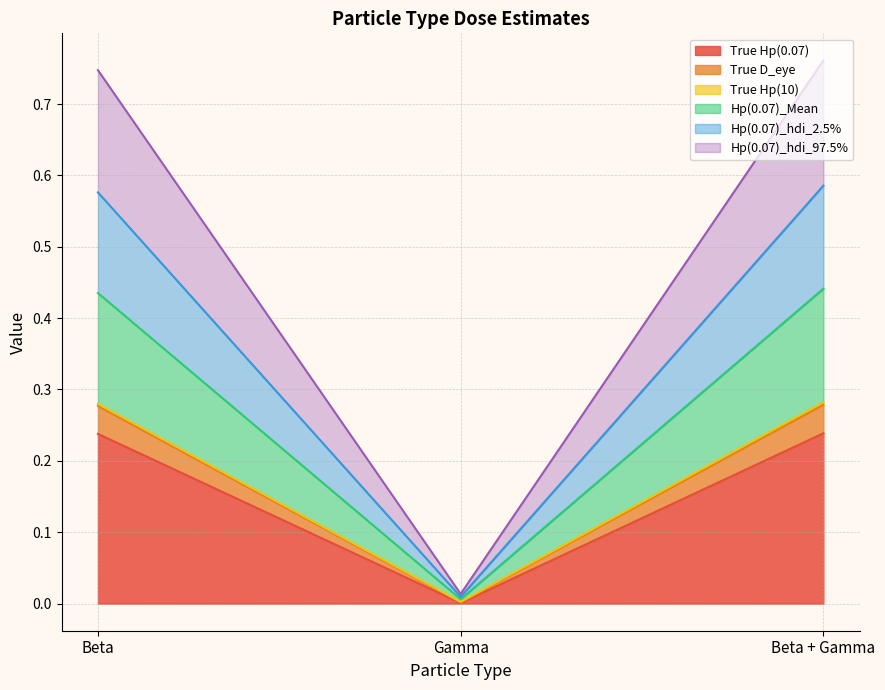

Which has a higher value, Beta + Gamma or Gamma?

Beta + Gamma